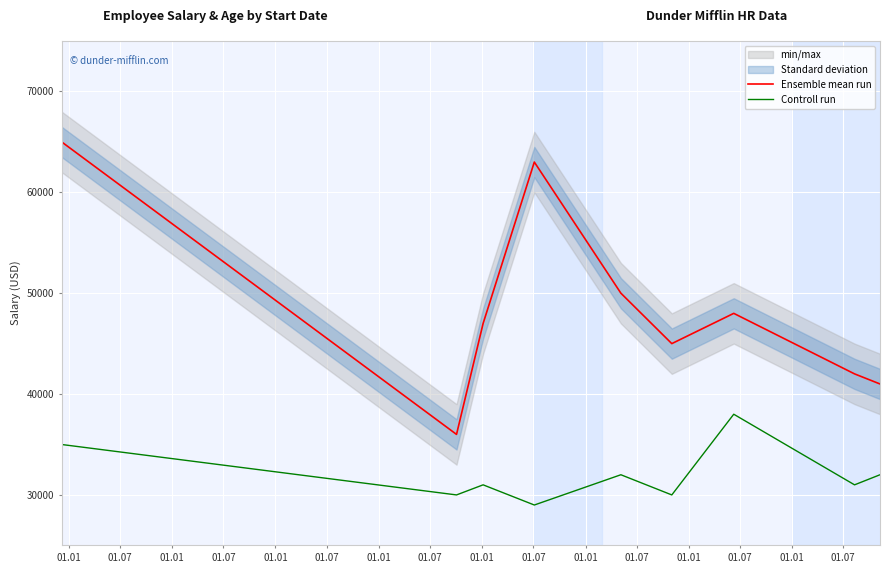

What is the sum of all Ensemble mean run values?

437000